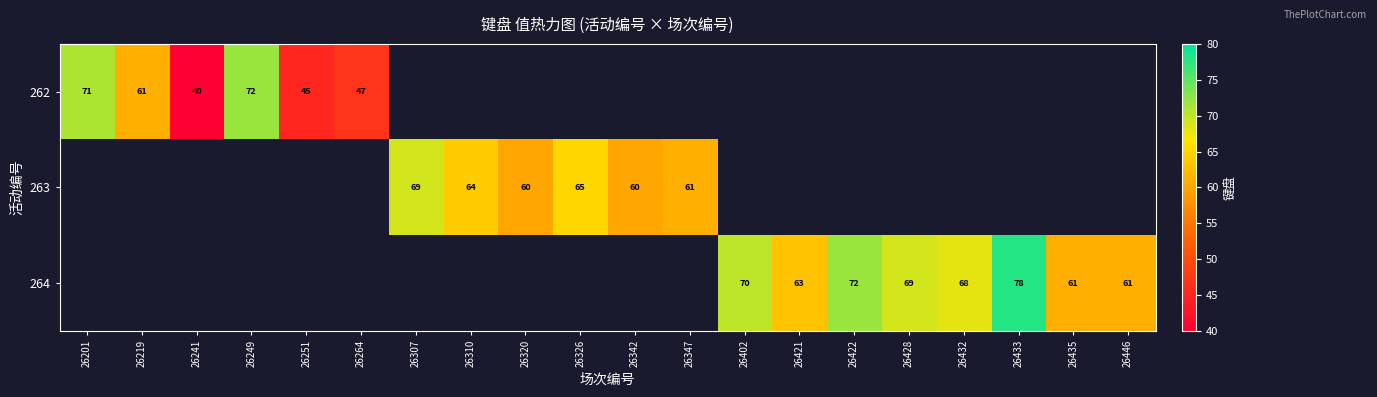

At how many categories does at least one series exceed 56?

17